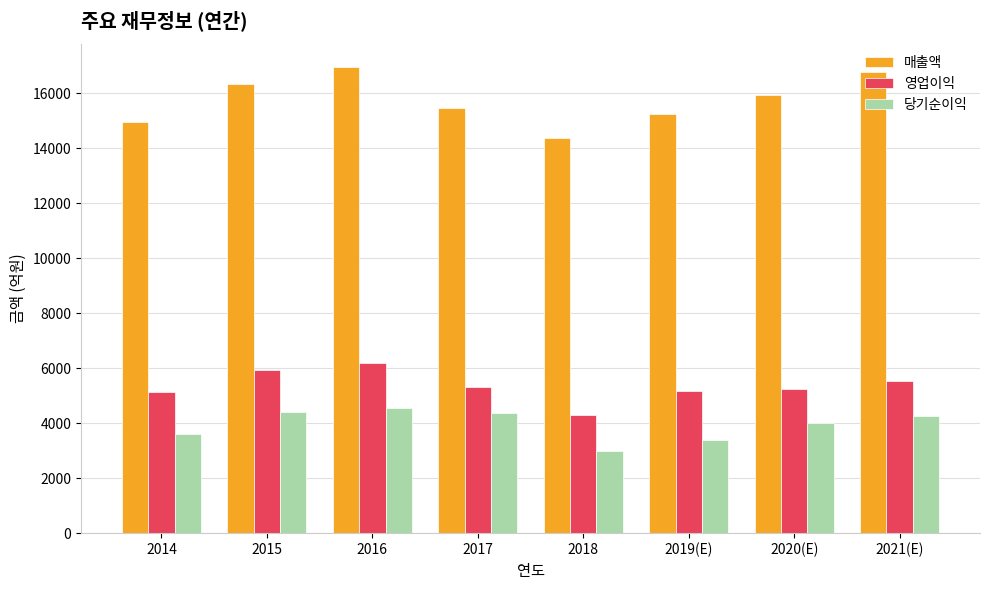

What are all the series names shown in the legend?

매출액, 영업이익, 당기순이익